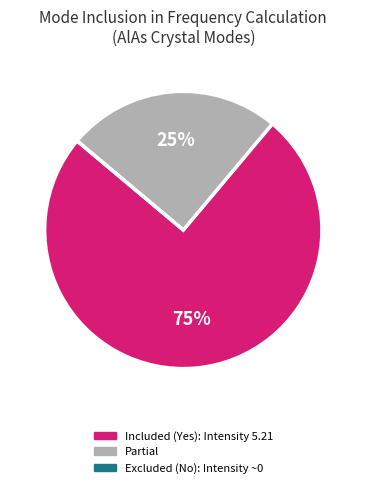

To the nearest percent, what is the average slice percentage?

33%